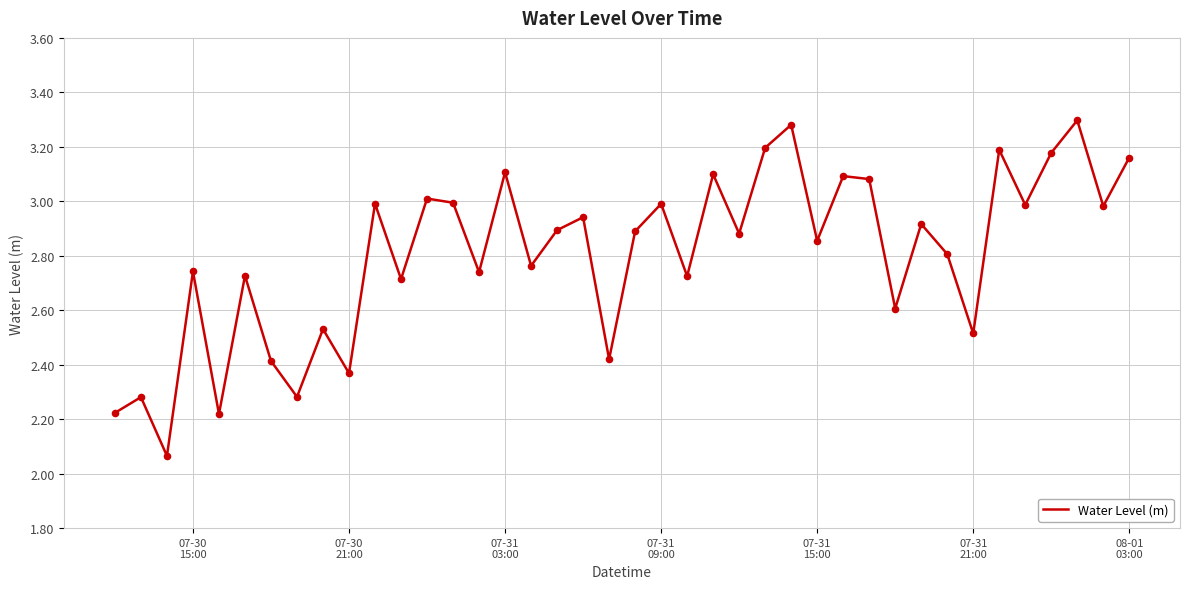

What is the difference between the maximum and minimum values?

1.2